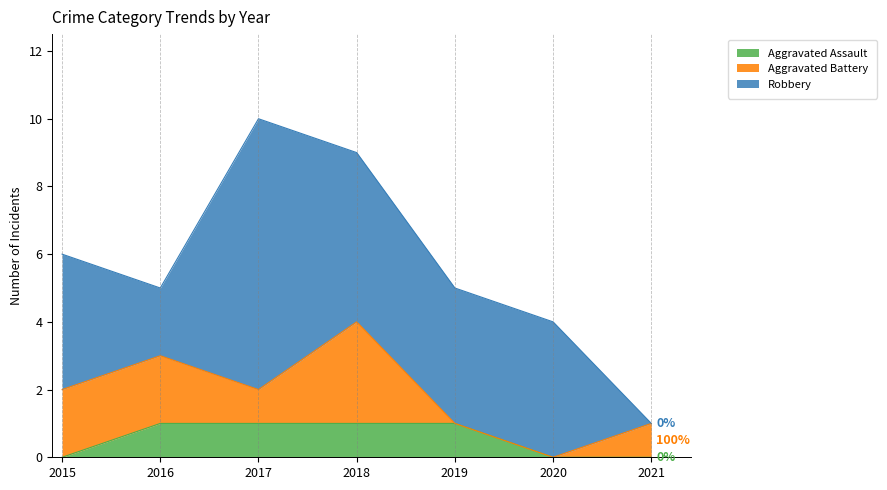

True or false: Aggravated Assault and Robbery cross at least once.

False